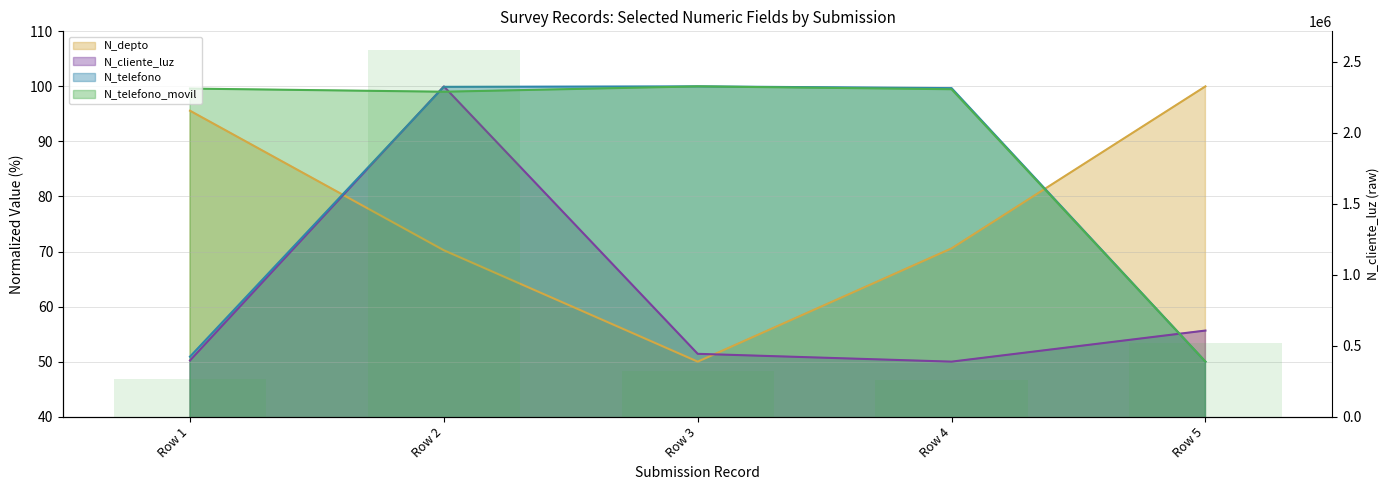

Reading right to left, transcribe all the data shown in this chart.

521566	258663	324732	2586314	268734